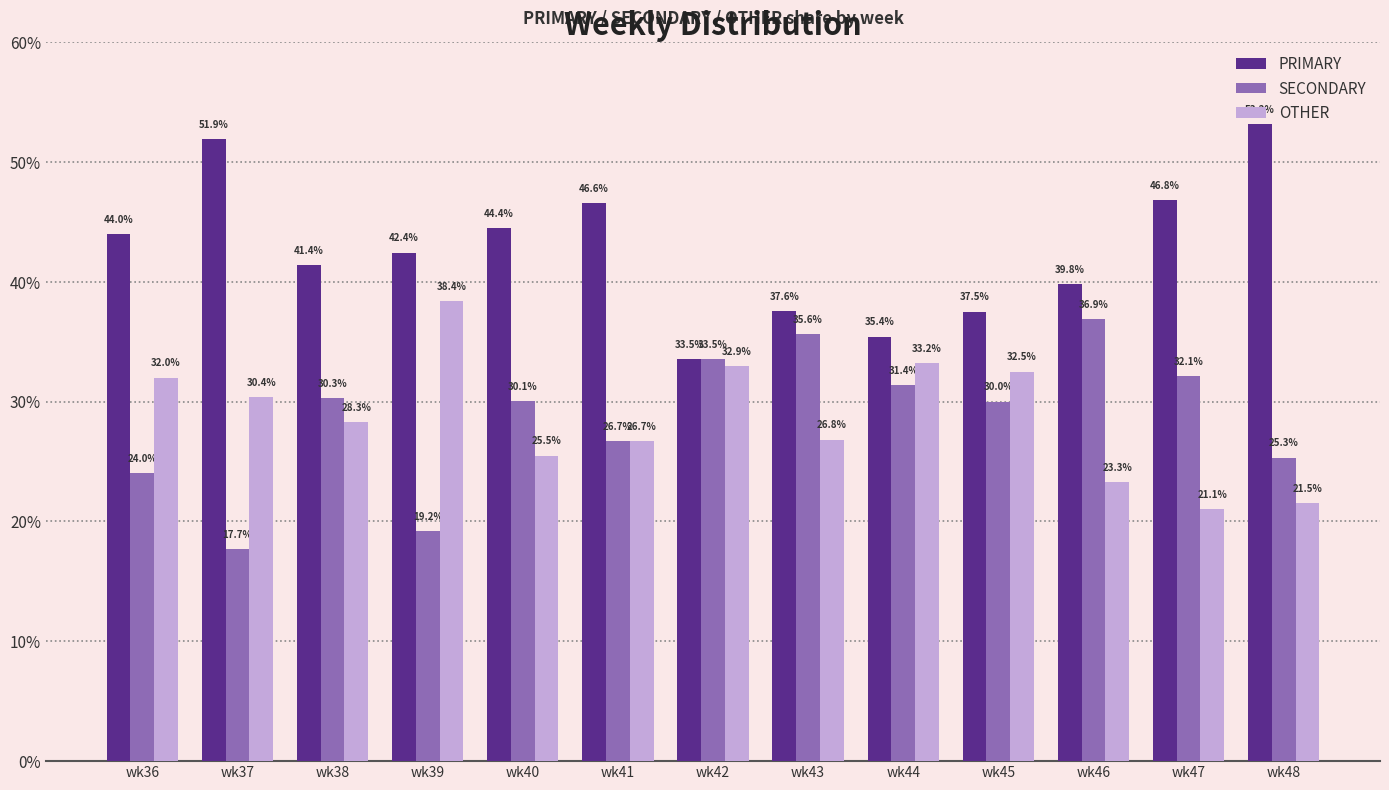

At wk39, list the series in order from largest to smallest.

PRIMARY, OTHER, SECONDARY